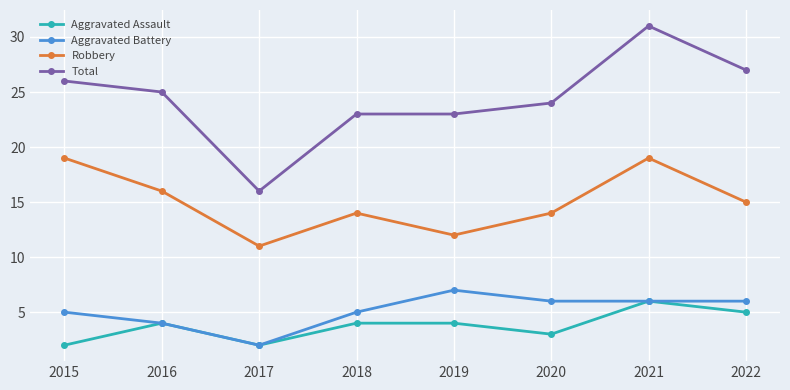

Count the Robbery values in the range 14 to 19.

6